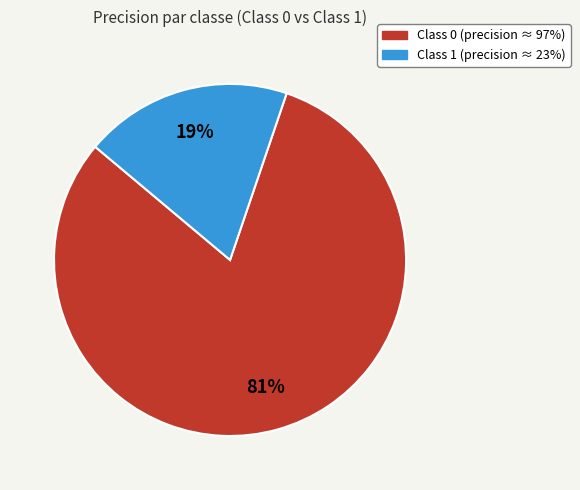

Is there a majority slice in this chart?

Yes